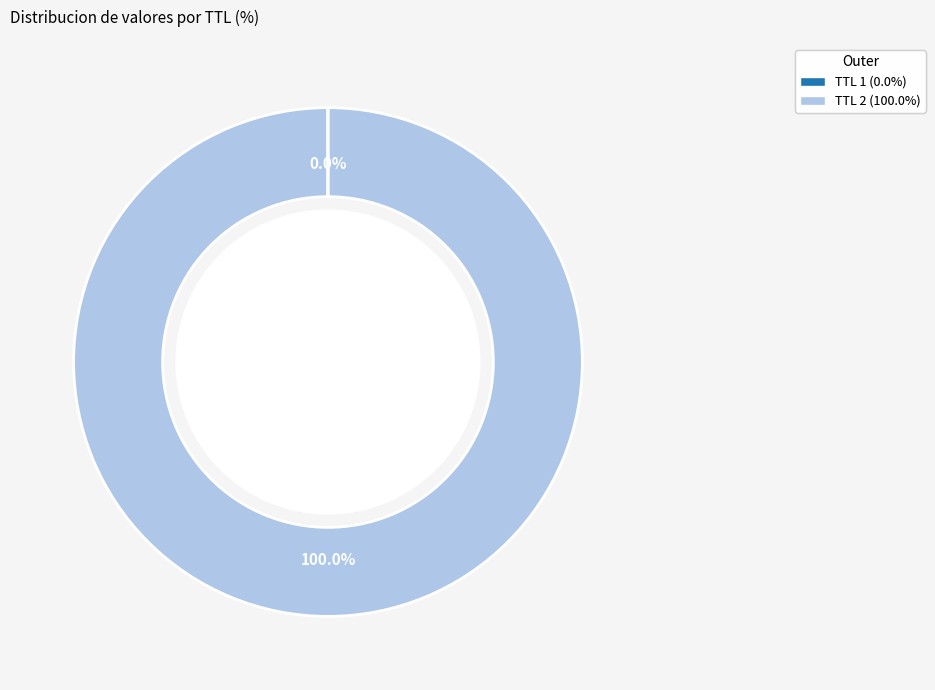

Is there any slice that represents more than half of the pie?

Yes